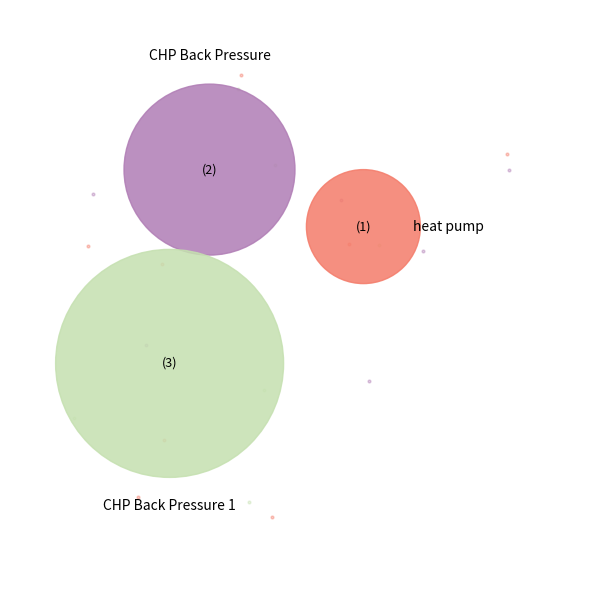

Is it true that CHP Back Pressure is 33% of the pie?

True